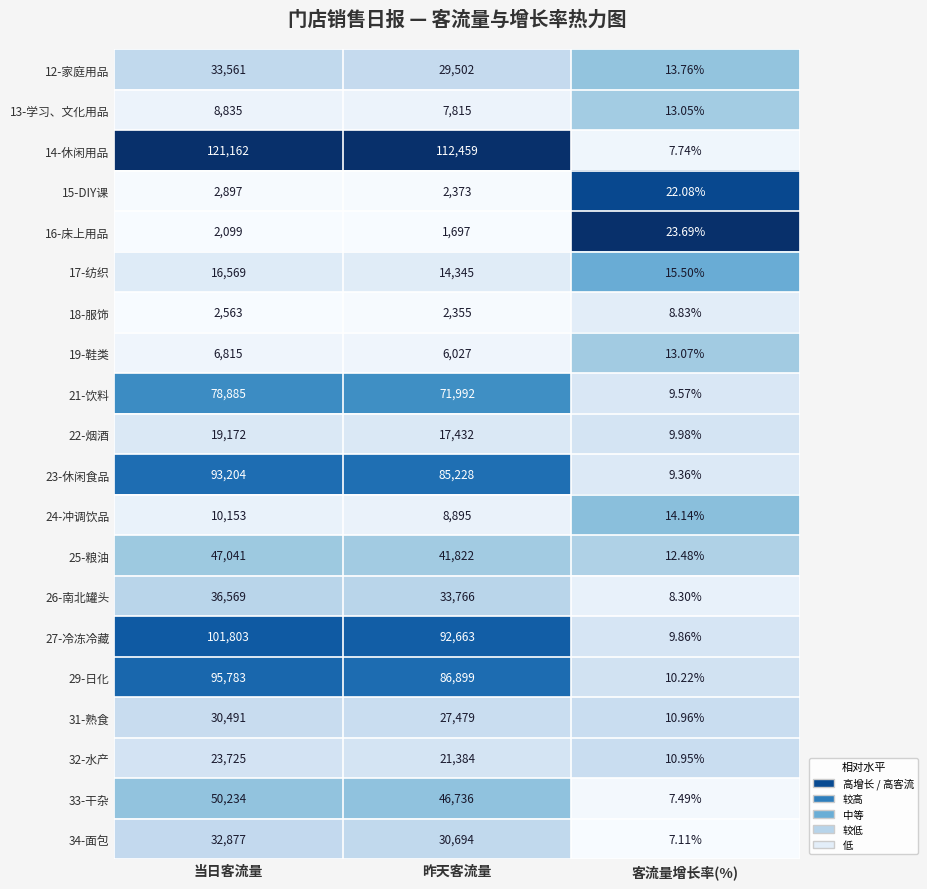

At which label does 24-冲调饮品 reach its peak?

当日客流量